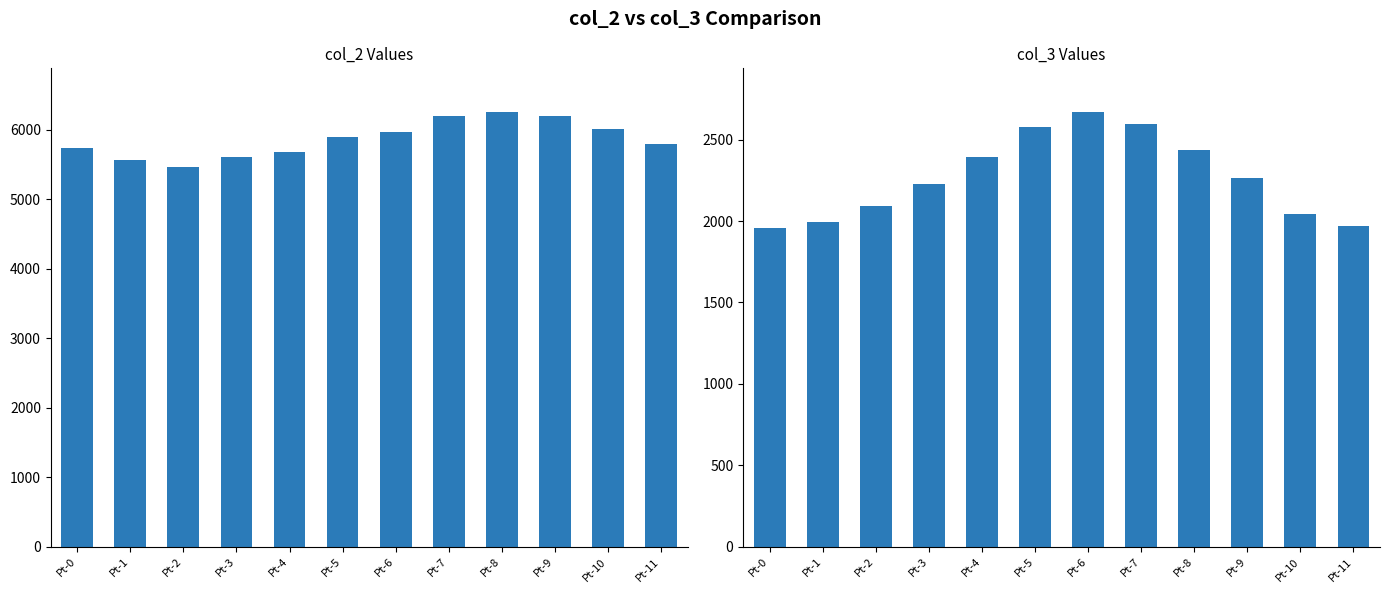

What is the lowest value of the col_3 series?

1957.6